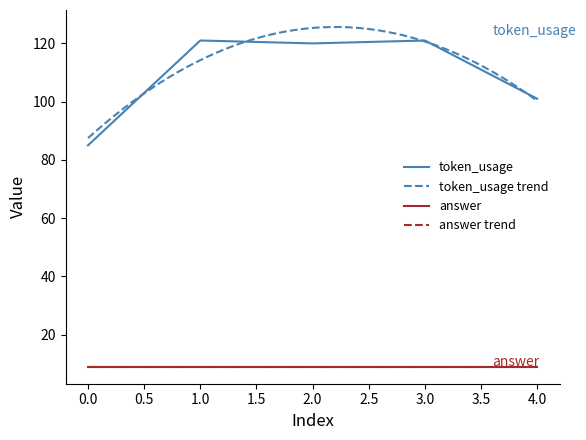

What is the ratio of the value at 0 to the value at 3?

0.7